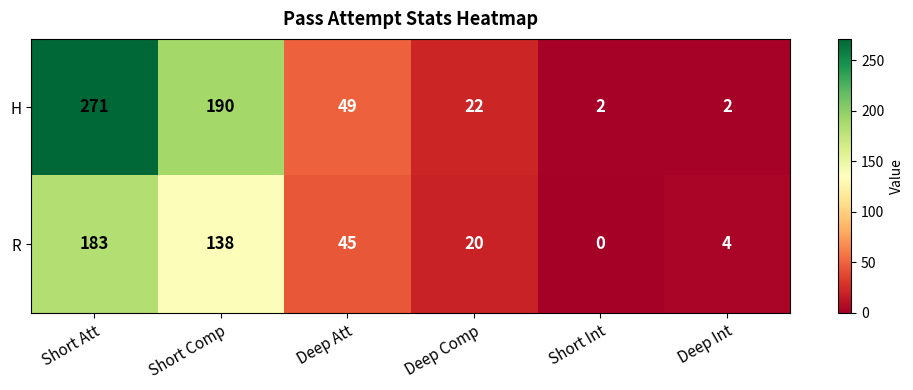

What is the spread (max minus min) of values at Deep Comp?

2